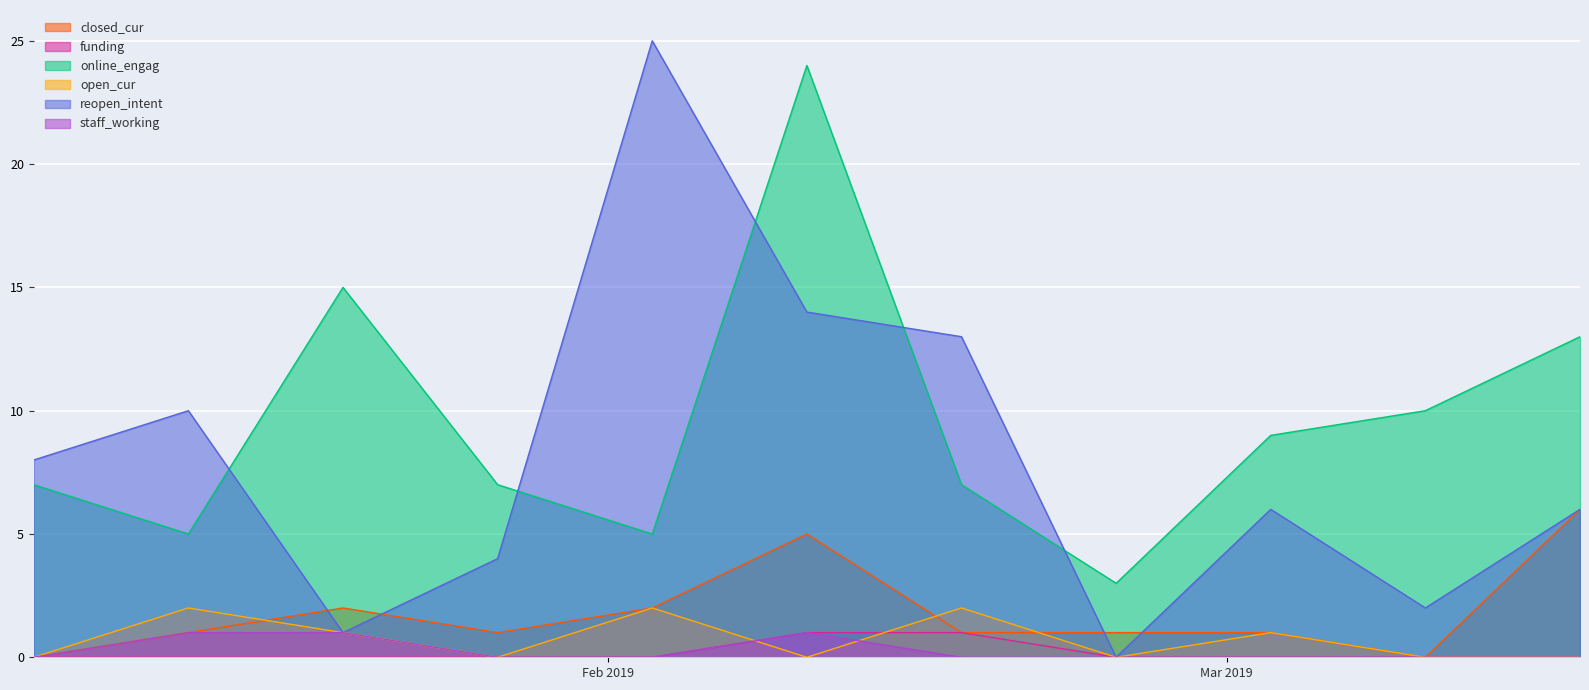

The value of staff_working at 10 is 0. True or false?

True